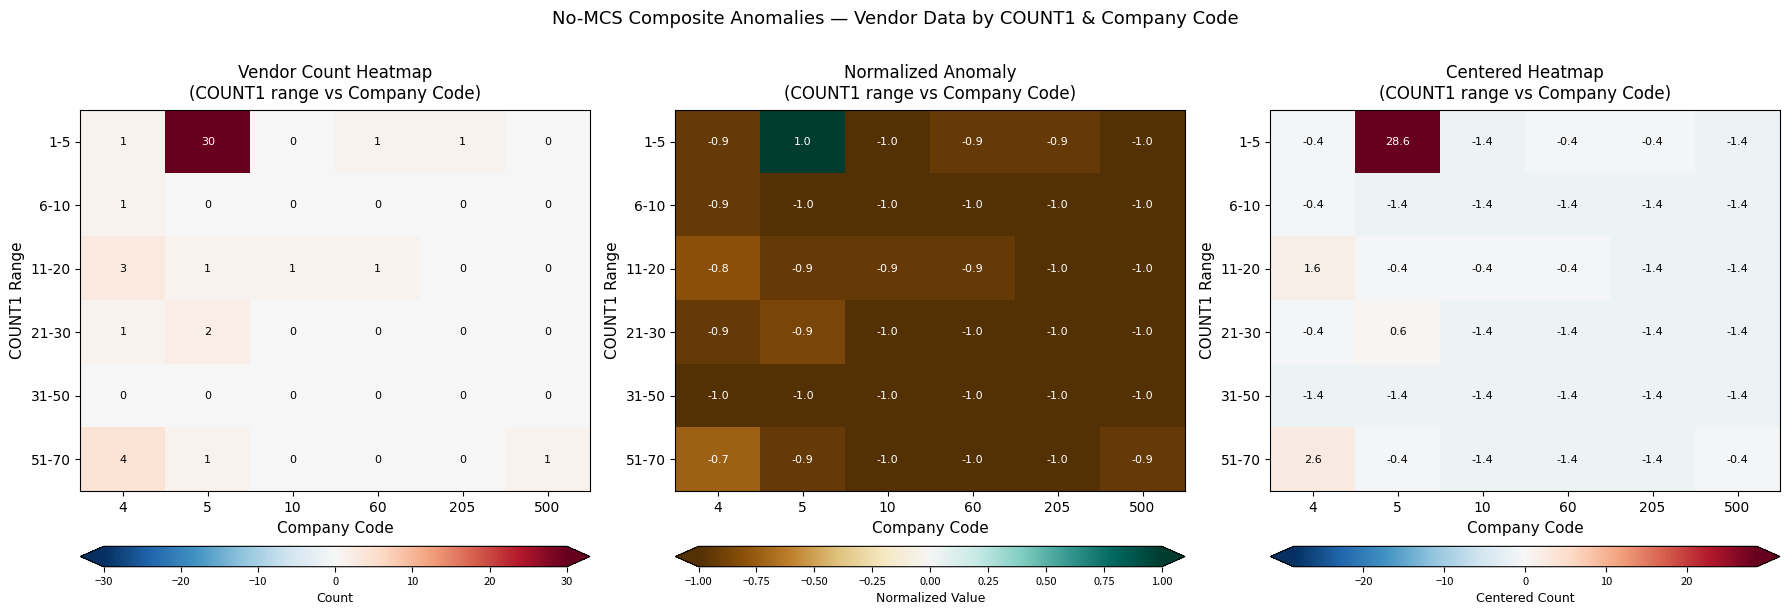

Which series has the largest total across all categories?

1-5